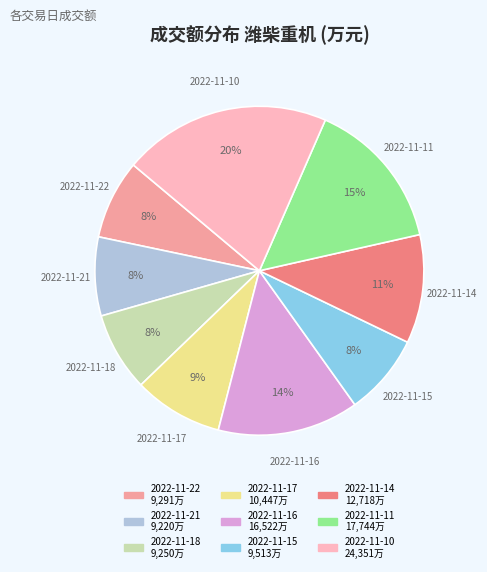

To the nearest percent, what is the average slice percentage?

11%